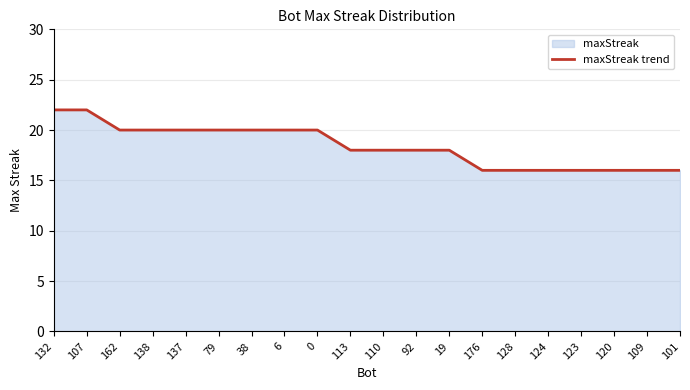

Approximately how many times larger is the value at 113 compared to 38?

0.9